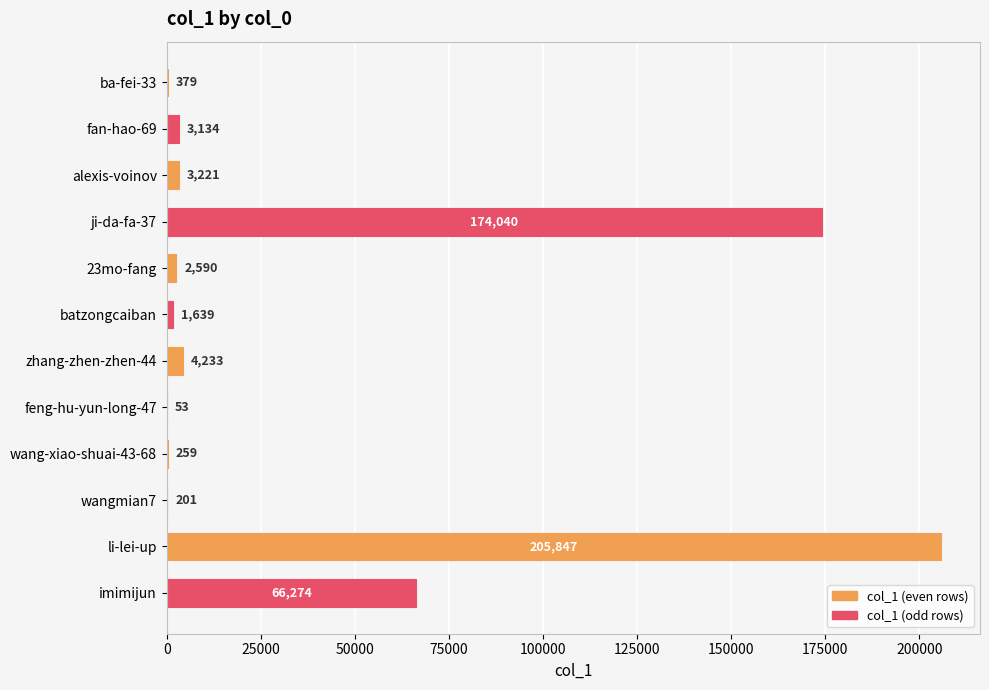

Which category has the highest value across all series?

li-lei-up